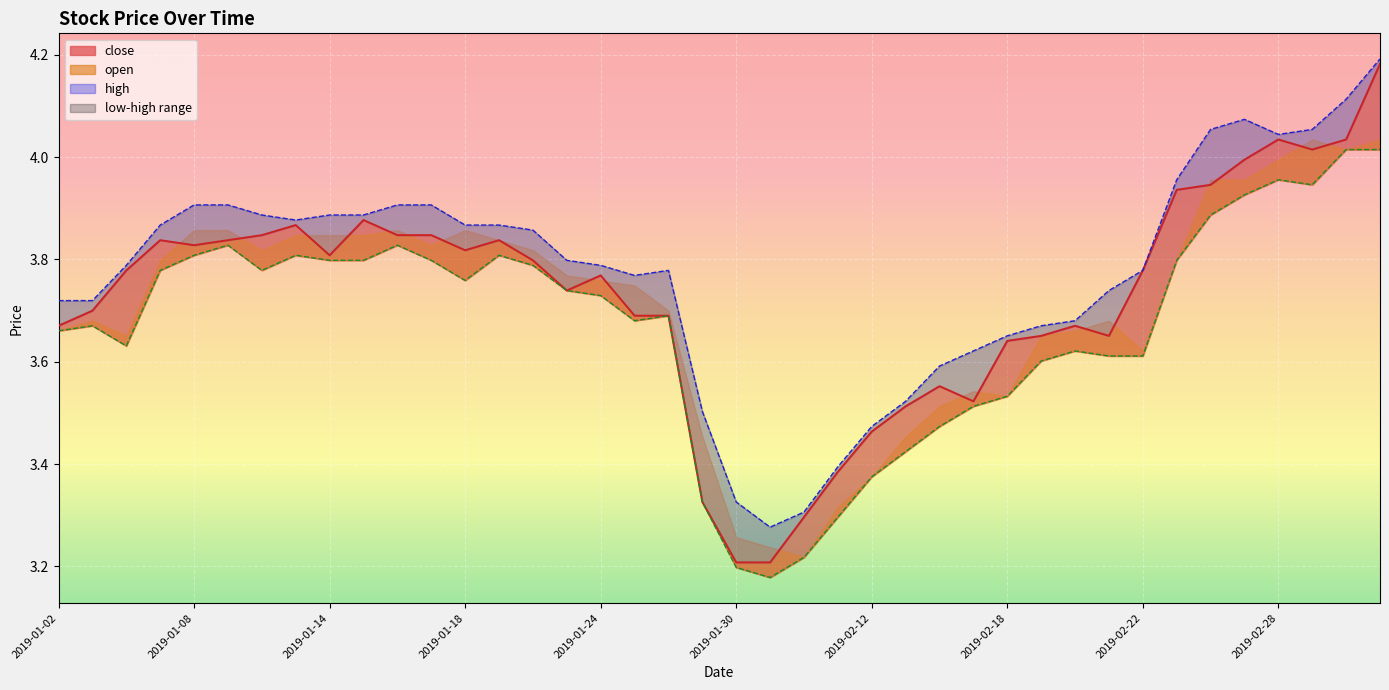

At which label does open reach its minimum?

2019-01-31